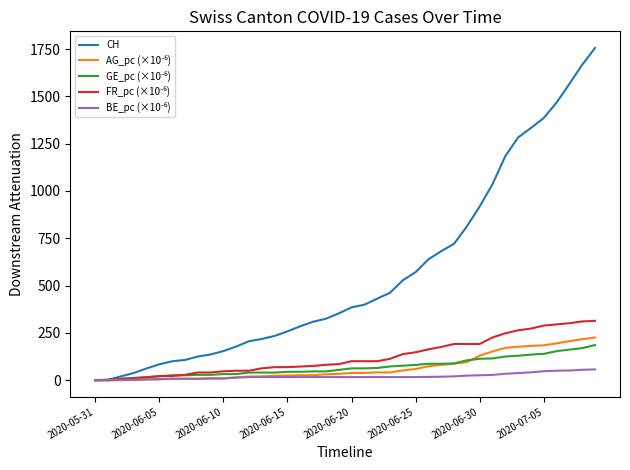

What is the greatest value displayed?

1756.0